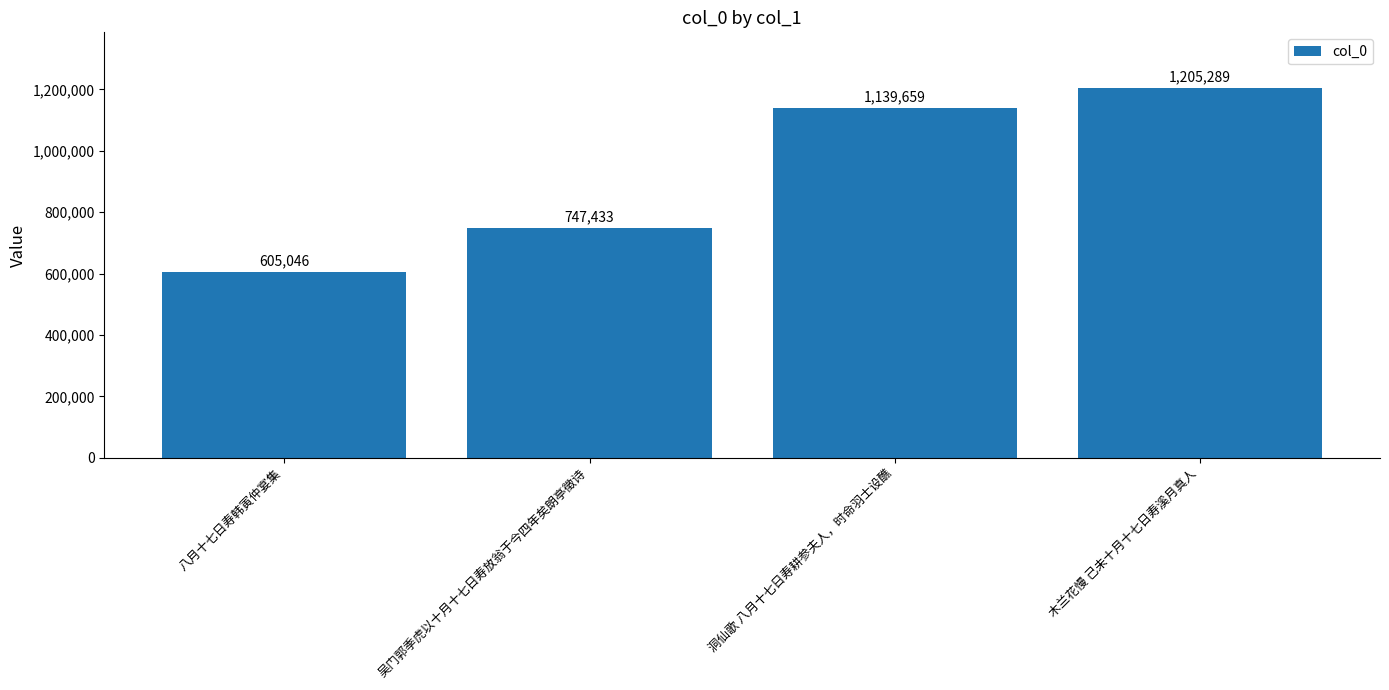

What is the minimum value shown in the chart?

605046